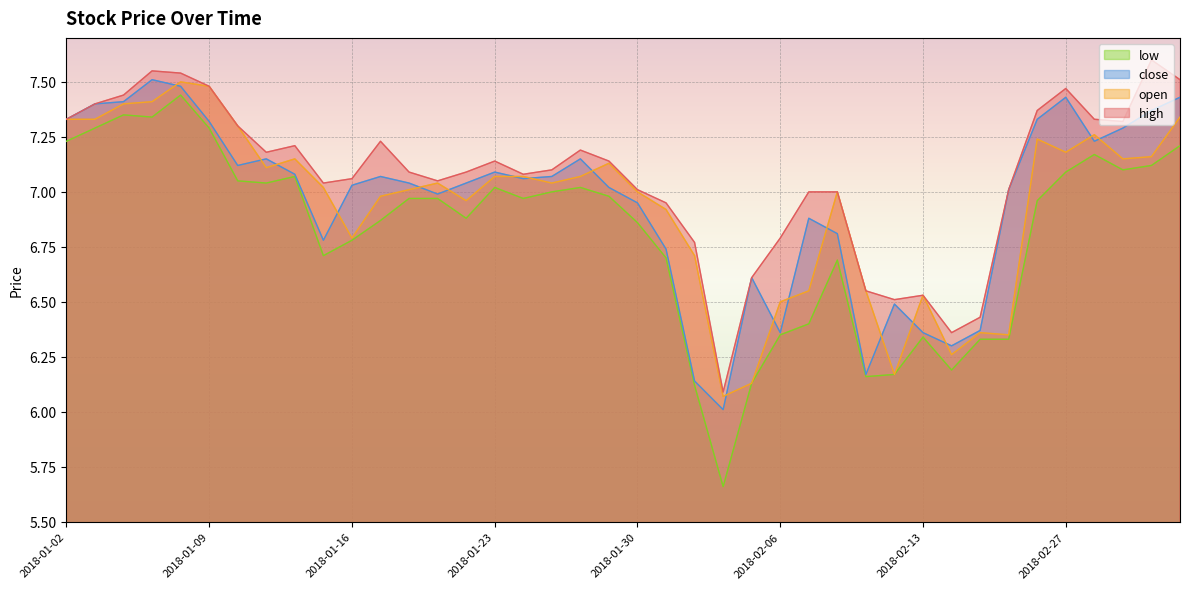

Reading left to right, extract all data points from this chart.

high: 2018-01-02=7.3	2018-01-03=7.4	2018-01-04=7.4	2018-01-05=7.5	2018-01-08=7.5	2018-01-09=7.5	2018-01-10=7.3	2018-01-11=7.2	2018-01-12=7.2	2018-01-15=7.0	2018-01-16=7.1	2018-01-17=7.2	2018-01-18=7.1	2018-01-19=7.0	2018-01-22=7.1	2018-01-23=7.1	2018-01-24=7.1	2018-01-25=7.1	2018-01-26=7.2	2018-01-29=7.1	2018-01-30=7.0	2018-01-31=7.0	2018-02-01=6.8	2018-02-02=6.1	2018-02-05=6.6	2018-02-06=6.8	2018-02-07=7.0	2018-02-08=7.0	2018-02-09=6.5	2018-02-12=6.5	2018-02-13=6.5	2018-02-14=6.4	2018-02-22=6.4	2018-02-23=7.0	2018-02-26=7.4	2018-02-27=7.5	2018-02-28=7.3	2018-03-01=7.3	2018-03-02=7.6	2018-03-05=7.5
open: 2018-01-02=7.3	2018-01-03=7.3	2018-01-04=7.4	2018-01-05=7.4	2018-01-08=7.5	2018-01-09=7.5	2018-01-10=7.3	2018-01-11=7.1	2018-01-12=7.2	2018-01-15=7.0	2018-01-16=6.8	2018-01-17=7.0	2018-01-18=7.0	2018-01-19=7.0	2018-01-22=7.0	2018-01-23=7.1	2018-01-24=7.1	2018-01-25=7.0	2018-01-26=7.1	2018-01-29=7.1	2018-01-30=7.0	2018-01-31=6.9	2018-02-01=6.7	2018-02-02=6.1	2018-02-05=6.1	2018-02-06=6.5	2018-02-07=6.5	2018-02-08=7.0	2018-02-09=6.5	2018-02-12=6.2	2018-02-13=6.5	2018-02-14=6.3	2018-02-22=6.4	2018-02-23=6.3	2018-02-26=7.2	2018-02-27=7.2	2018-02-28=7.3	2018-03-01=7.2	2018-03-02=7.2	2018-03-05=7.3
close: 2018-01-02=7.3	2018-01-03=7.4	2018-01-04=7.4	2018-01-05=7.5	2018-01-08=7.5	2018-01-09=7.3	2018-01-10=7.1	2018-01-11=7.2	2018-01-12=7.1	2018-01-15=6.8	2018-01-16=7.0	2018-01-17=7.1	2018-01-18=7.0	2018-01-19=7.0	2018-01-22=7.0	2018-01-23=7.1	2018-01-24=7.1	2018-01-25=7.1	2018-01-26=7.2	2018-01-29=7.0	2018-01-30=7.0	2018-01-31=6.7	2018-02-01=6.1	2018-02-02=6.0	2018-02-05=6.6	2018-02-06=6.4	2018-02-07=6.9	2018-02-08=6.8	2018-02-09=6.2	2018-02-12=6.5	2018-02-13=6.4	2018-02-14=6.3	2018-02-22=6.4	2018-02-23=7.0	2018-02-26=7.3	2018-02-27=7.4	2018-02-28=7.2	2018-03-01=7.3	2018-03-02=7.4	2018-03-05=7.4
low: 2018-01-02=7.2	2018-01-03=7.3	2018-01-04=7.3	2018-01-05=7.3	2018-01-08=7.4	2018-01-09=7.3	2018-01-10=7.0	2018-01-11=7.0	2018-01-12=7.1	2018-01-15=6.7	2018-01-16=6.8	2018-01-17=6.9	2018-01-18=7.0	2018-01-19=7.0	2018-01-22=6.9	2018-01-23=7.0	2018-01-24=7.0	2018-01-25=7.0	2018-01-26=7.0	2018-01-29=7.0	2018-01-30=6.9	2018-01-31=6.7	2018-02-01=6.1	2018-02-02=5.7	2018-02-05=6.1	2018-02-06=6.3	2018-02-07=6.4	2018-02-08=6.7	2018-02-09=6.2	2018-02-12=6.2	2018-02-13=6.3	2018-02-14=6.2	2018-02-22=6.3	2018-02-23=6.3	2018-02-26=7.0	2018-02-27=7.1	2018-02-28=7.2	2018-03-01=7.1	2018-03-02=7.1	2018-03-05=7.2